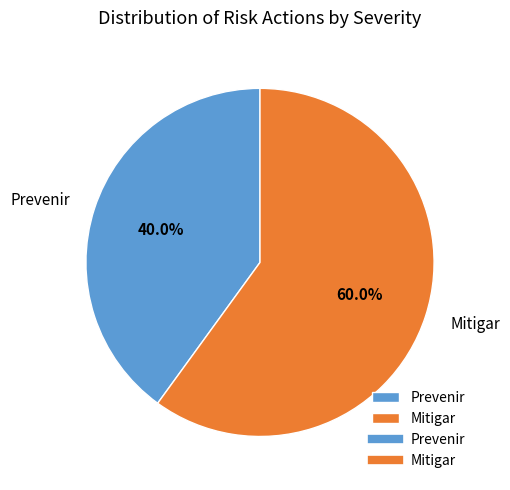

Which slice is the smallest?

Prevenir